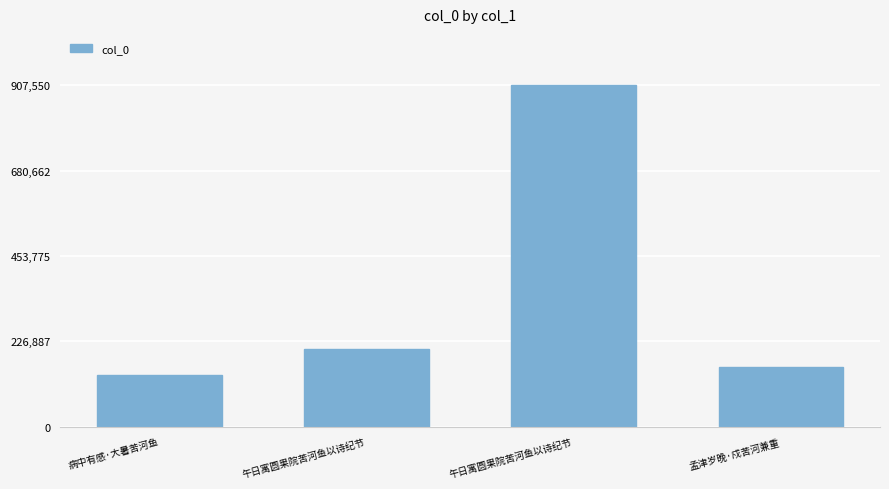

Count the number of data series in this chart.

1